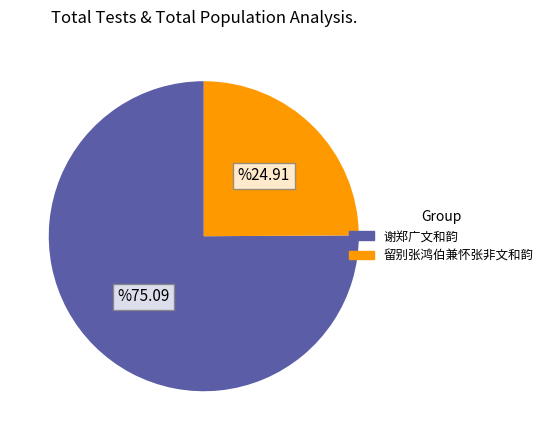

Is 谢郑广文和韵 the majority of the pie?

Yes